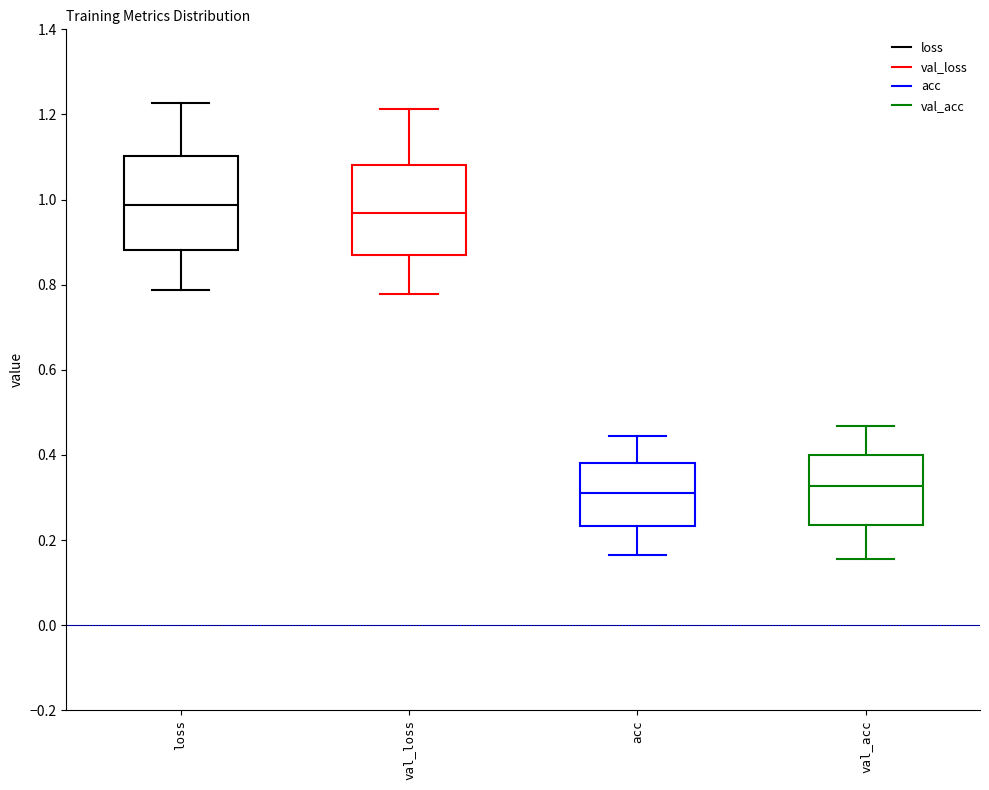

Where does the lower whisker of the box for acc end on the y-axis? The values are not printed on the chart, so give them approximately, as read against the axis.

0.16